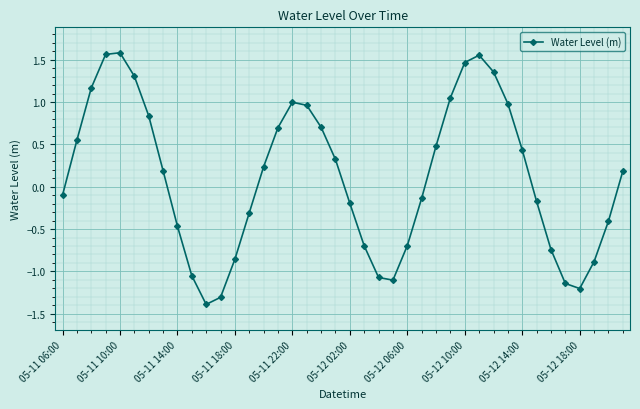

How many interior local peaks (higher than both neighbors) does the data have?

3